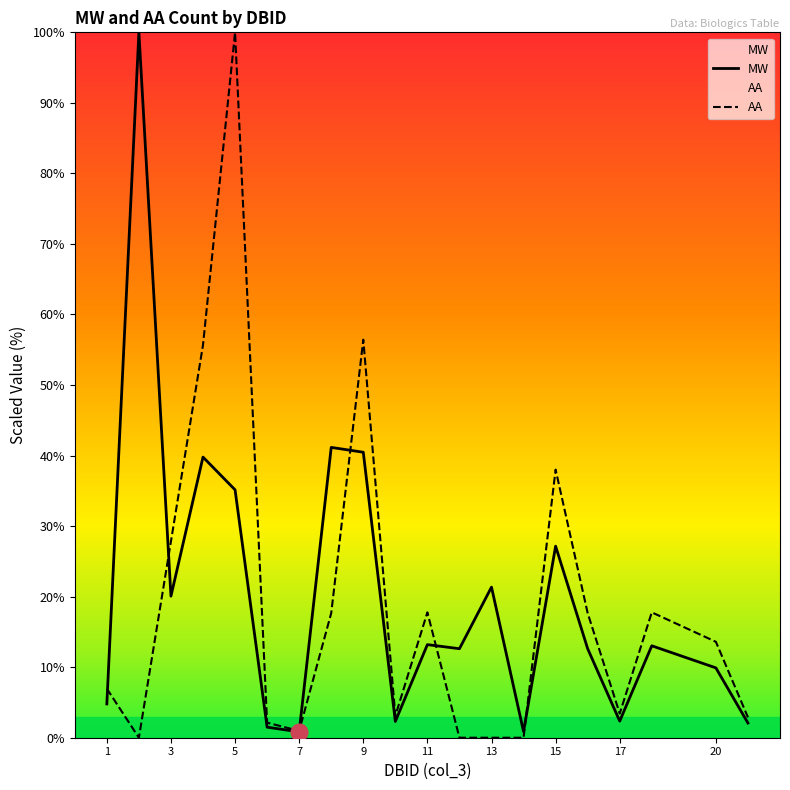

After their last crossing, which series has the higher values: MW or AA?

AA